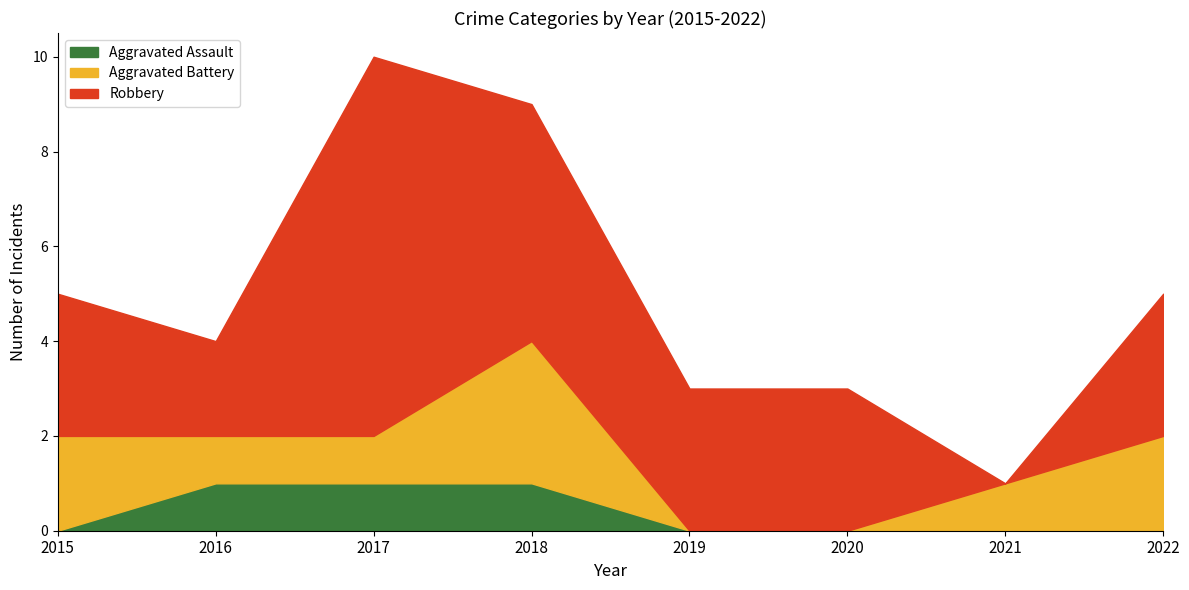

What are all the series names shown in the legend?

Aggravated Assault, Aggravated Battery, Robbery